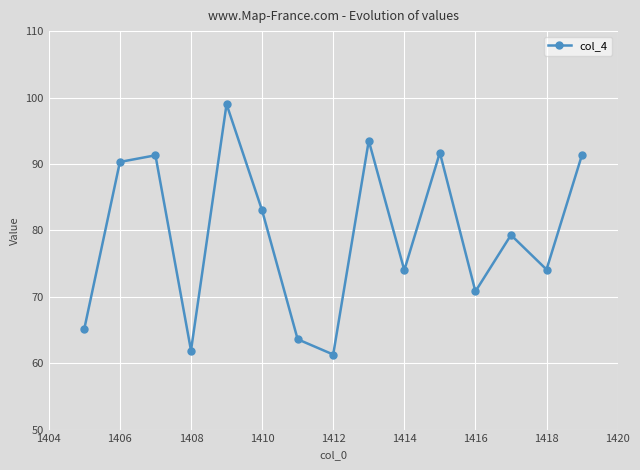

What is the value of the 14th point from the left?

74.1